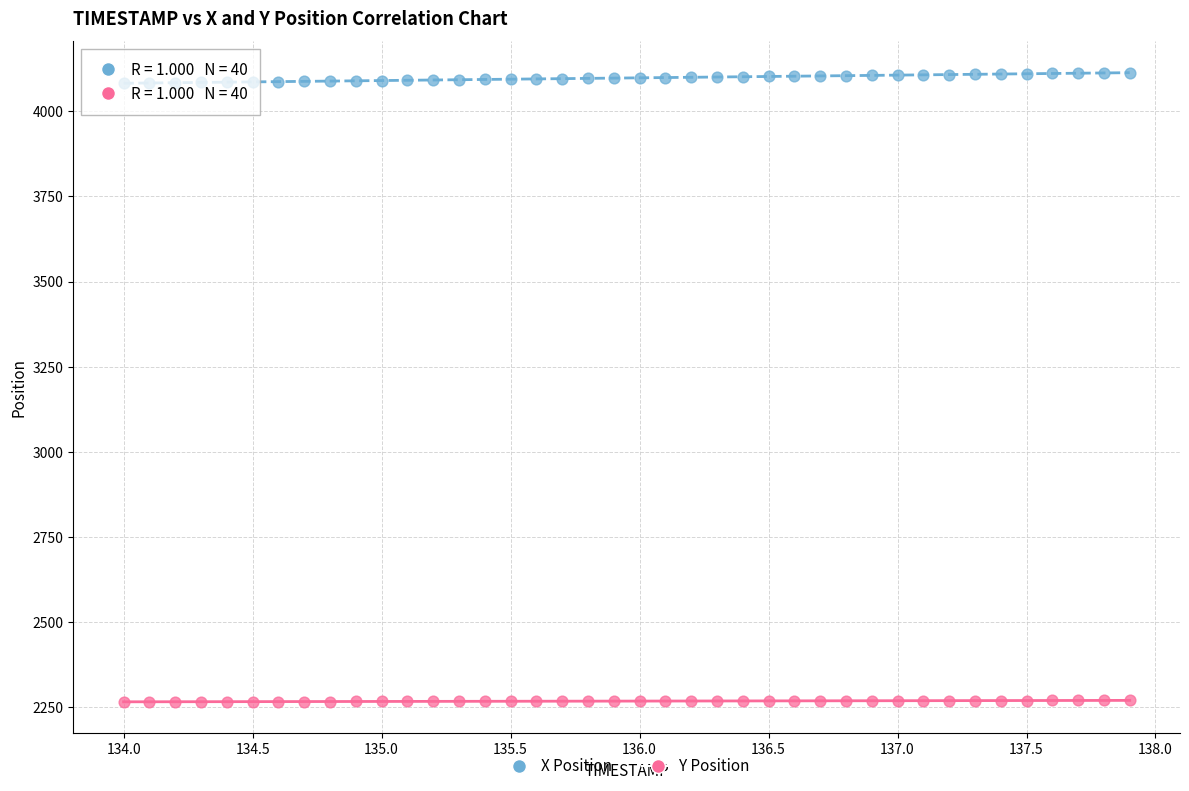

Across all data points, what is the range of Y values (max minus min)?

1847.6